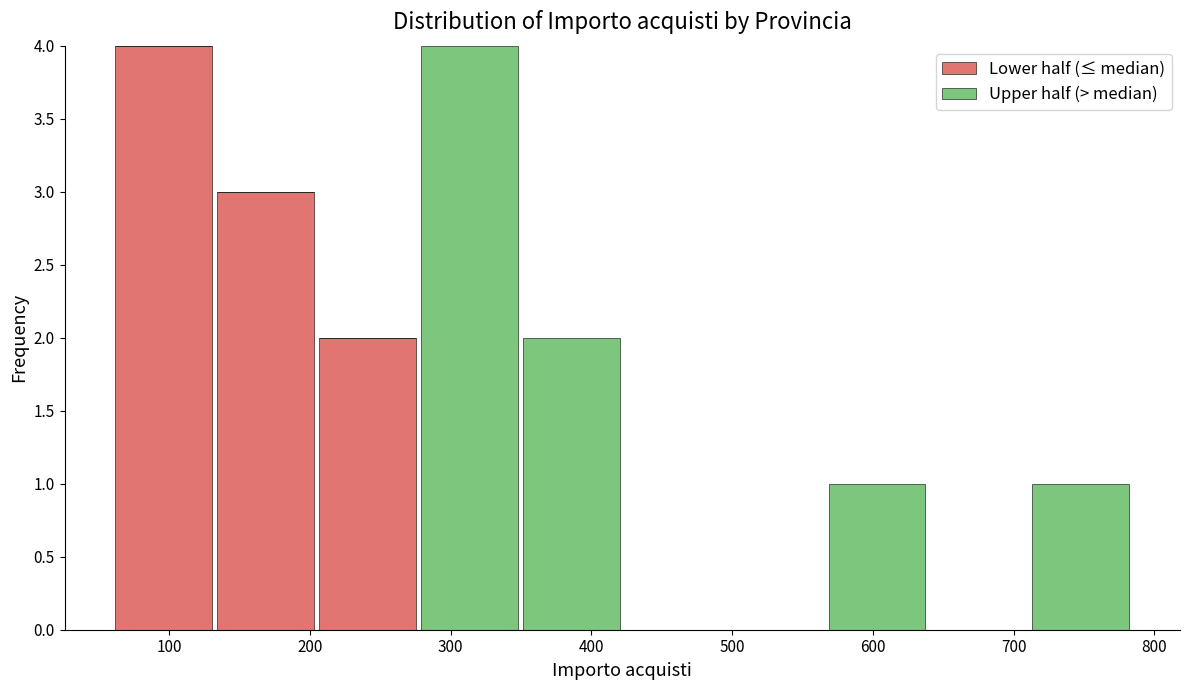

Reading left to right, transcribe this chart: for each stacked bar, give the range it covers on the x-axis and its total height. Neither the bar edges nor the heights are printed on the chart, so give them approximately, as read against the axes.

60 to 130: 4
130 to 200: 3
200 to 280: 2
280 to 350: 4
350 to 420: 2
420 to 490: 0
490 to 570: 0
570 to 640: 1
640 to 710: 0
710 to 780: 1